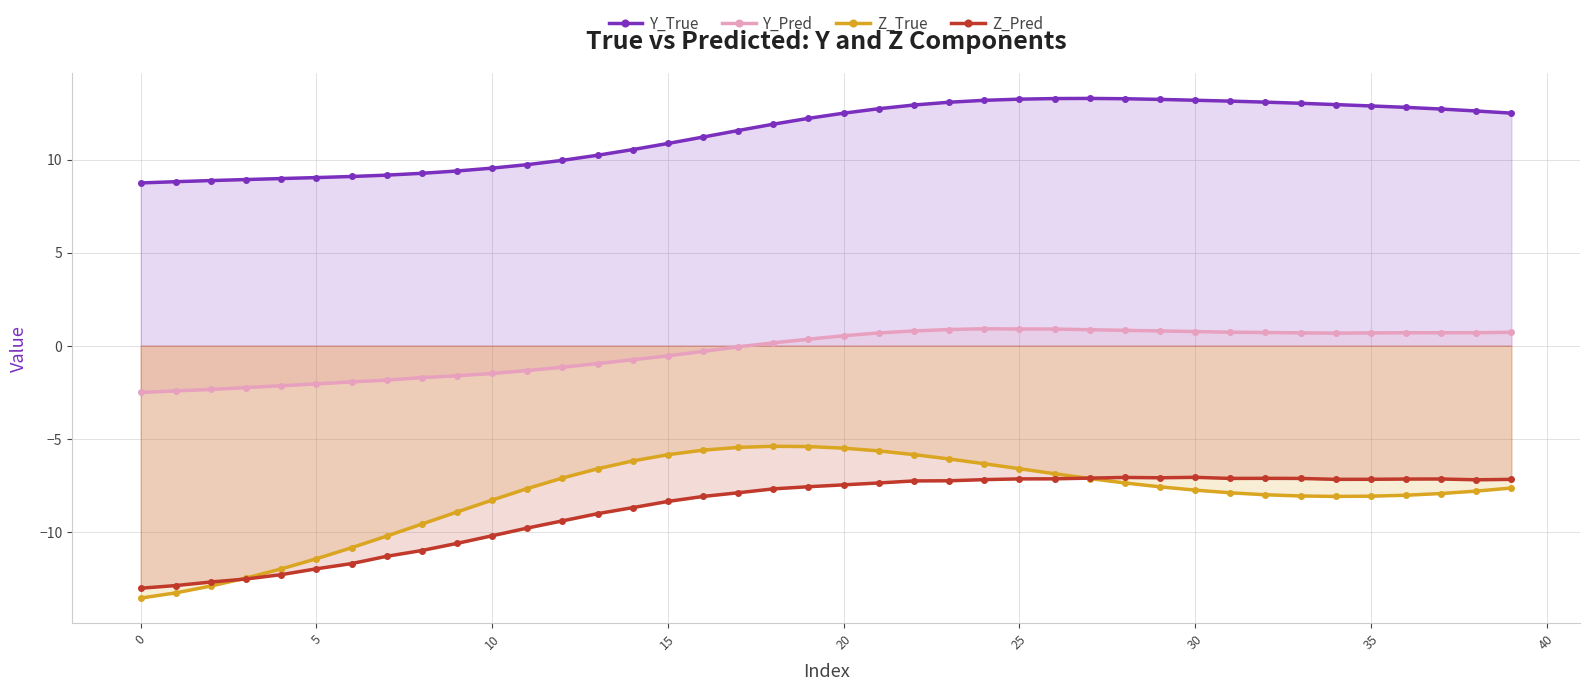

Where is Z_Pred nearest to the value -10?

11